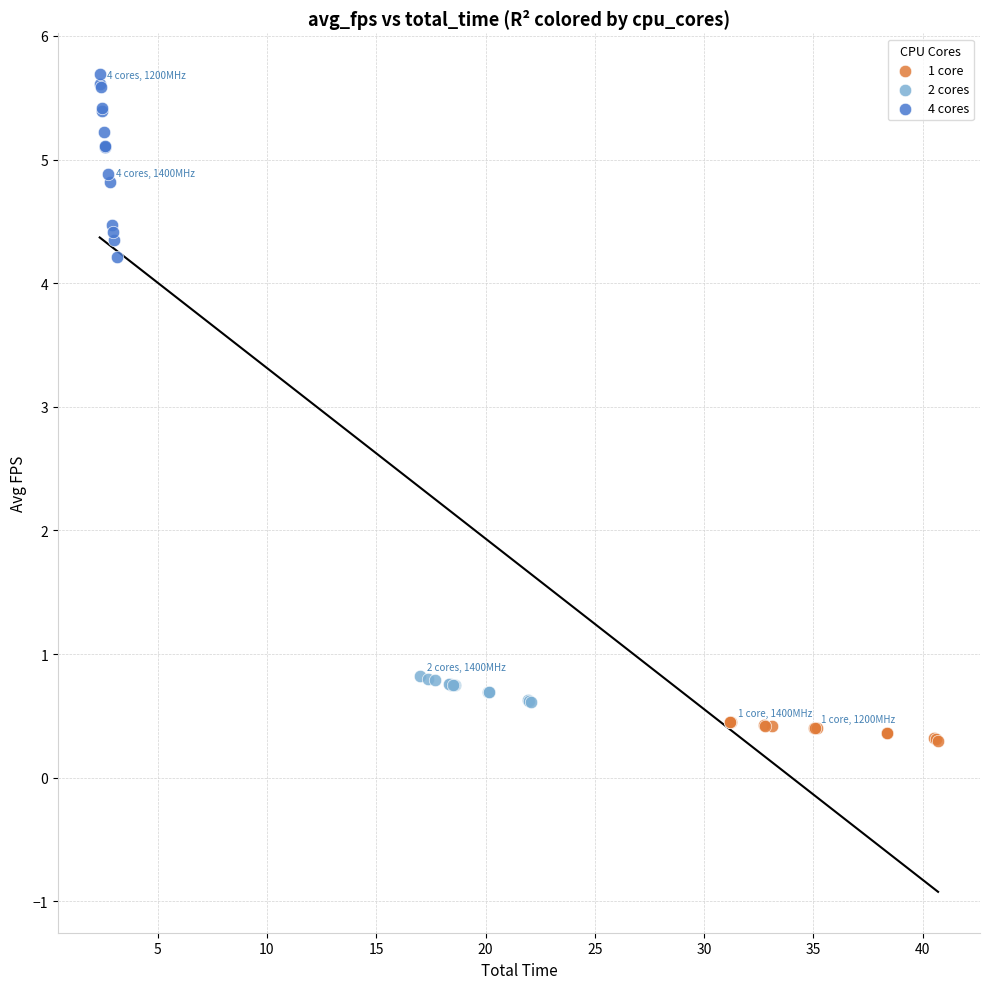

Which series contains the lowest Y value?

1 core